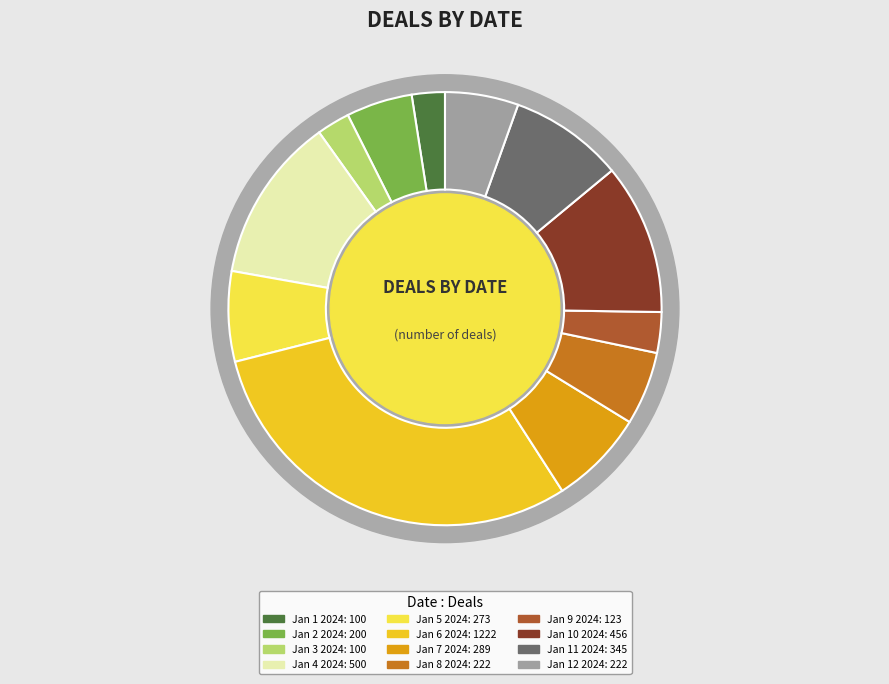

How much of the chart is everything except Jan 5 2024?

93.3%